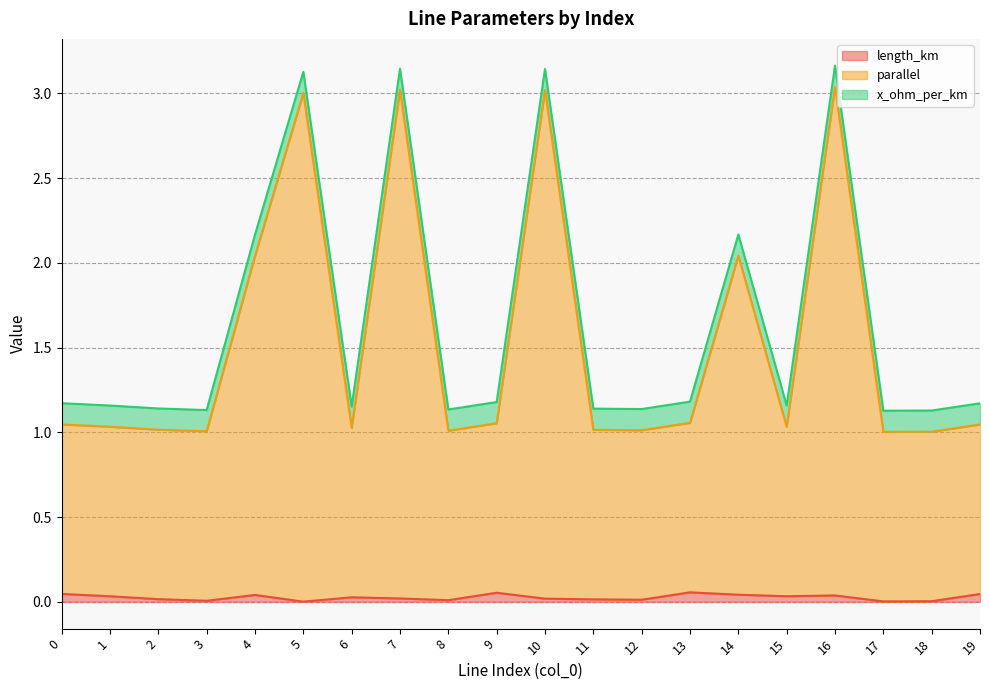

Is it true that parallel equals 3.0 at 10?

True